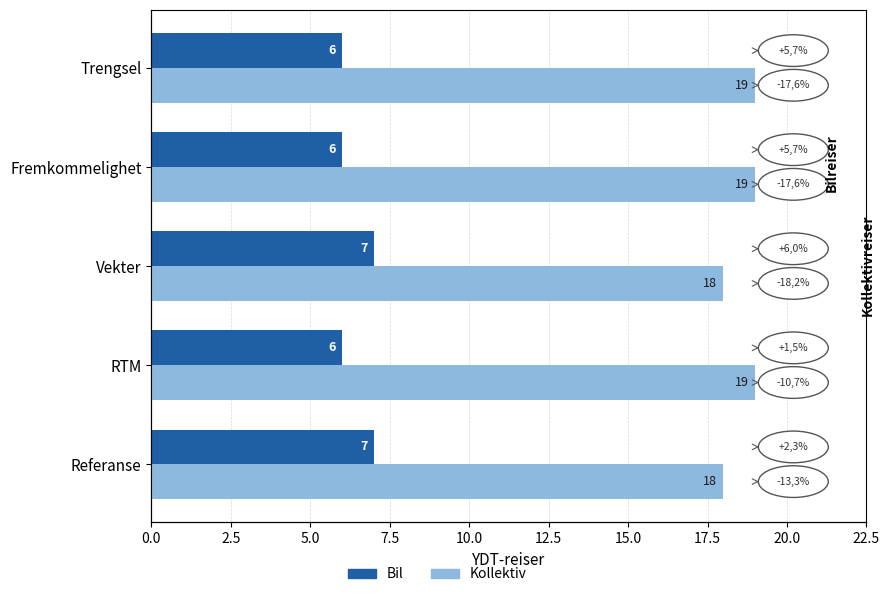

The value of Kollektiv at RTM is 5. True or false?

False